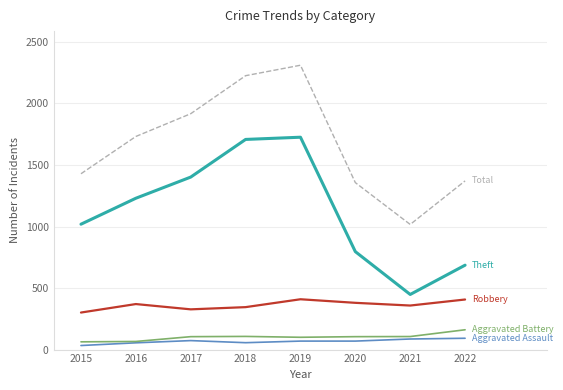

What is the spread (max minus min) of values at 2020?

1288